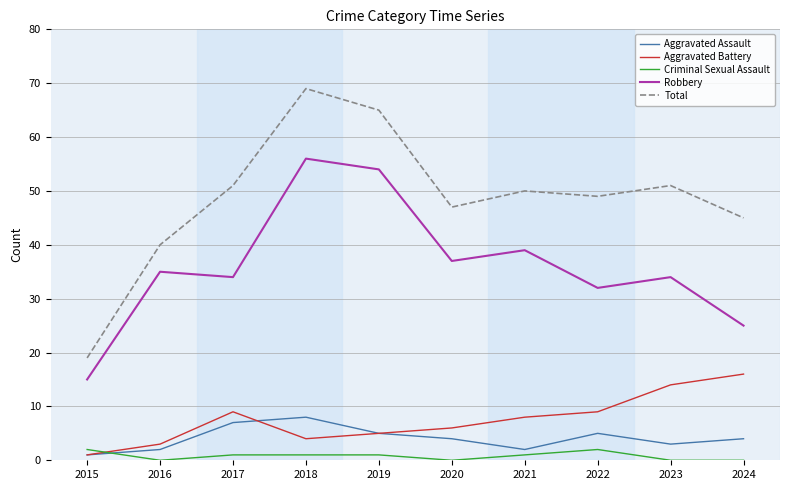

What are all the series names shown in the legend?

Aggravated Assault, Aggravated Battery, Criminal Sexual Assault, Robbery, Total